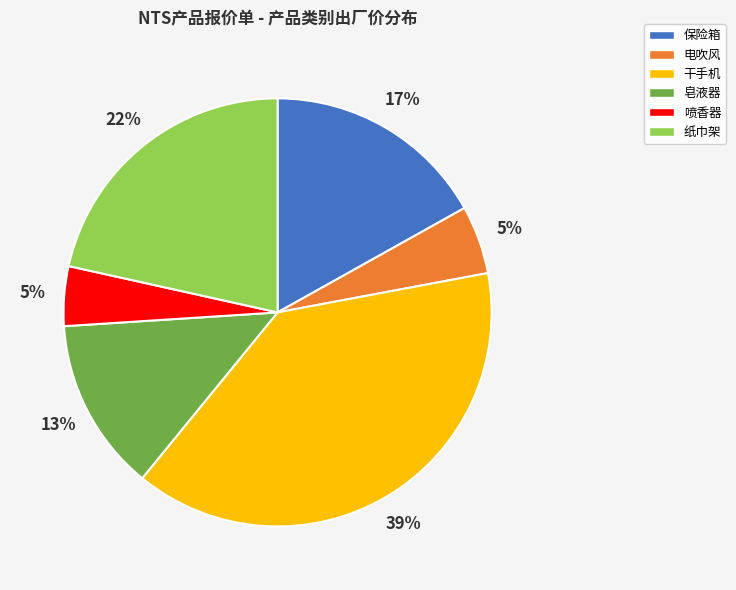

Combined, do 电吹风 and 纸巾架 account for over 50%?

No